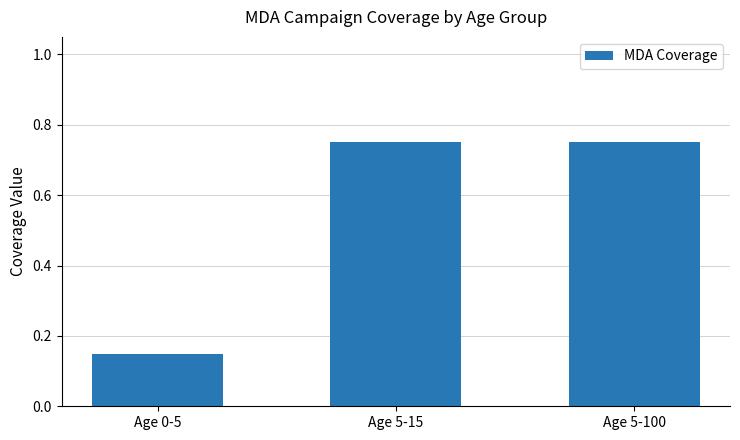

At which label is the value closest to 0?

Age 0-5